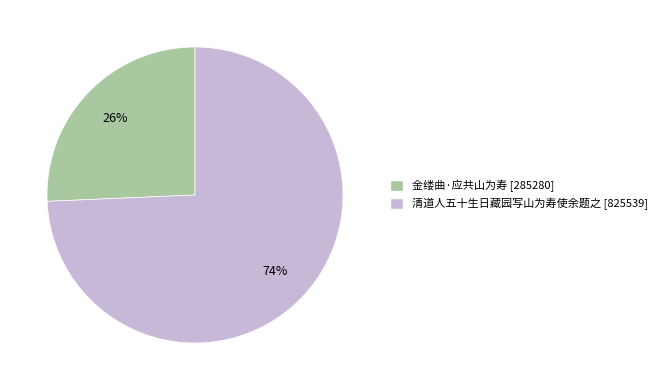

How many segments does this pie chart have?

2